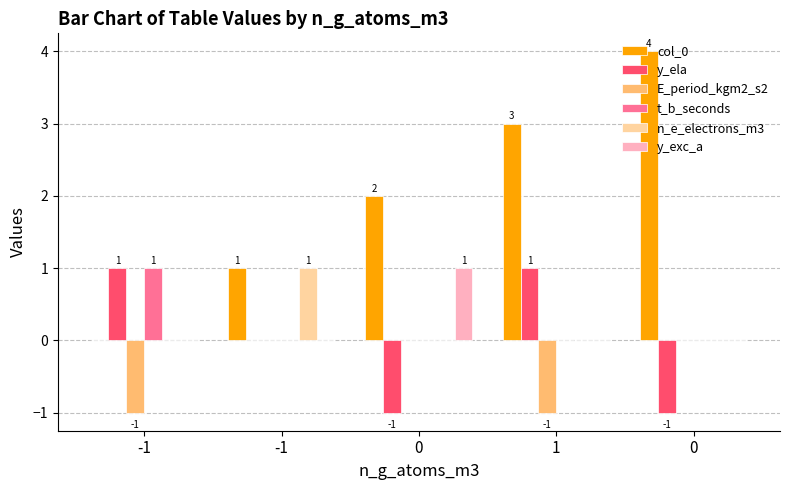

How many groups of bars are there?

5